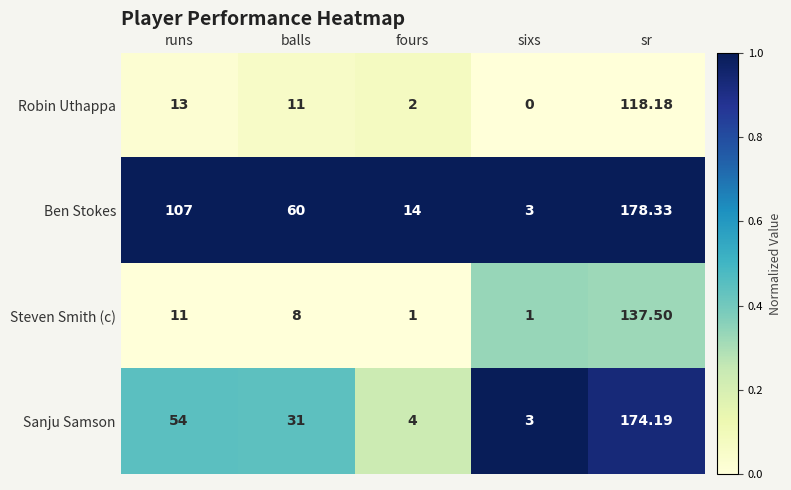

Where does the Ben Stokes series first go above 60?

runs